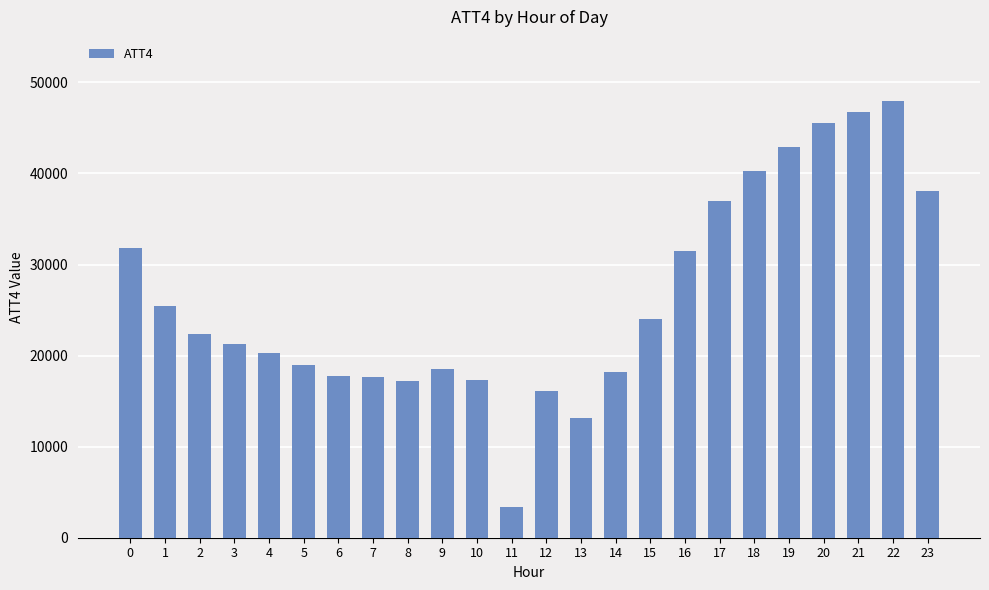

Read the value at 8, to the nearest 10.

17200